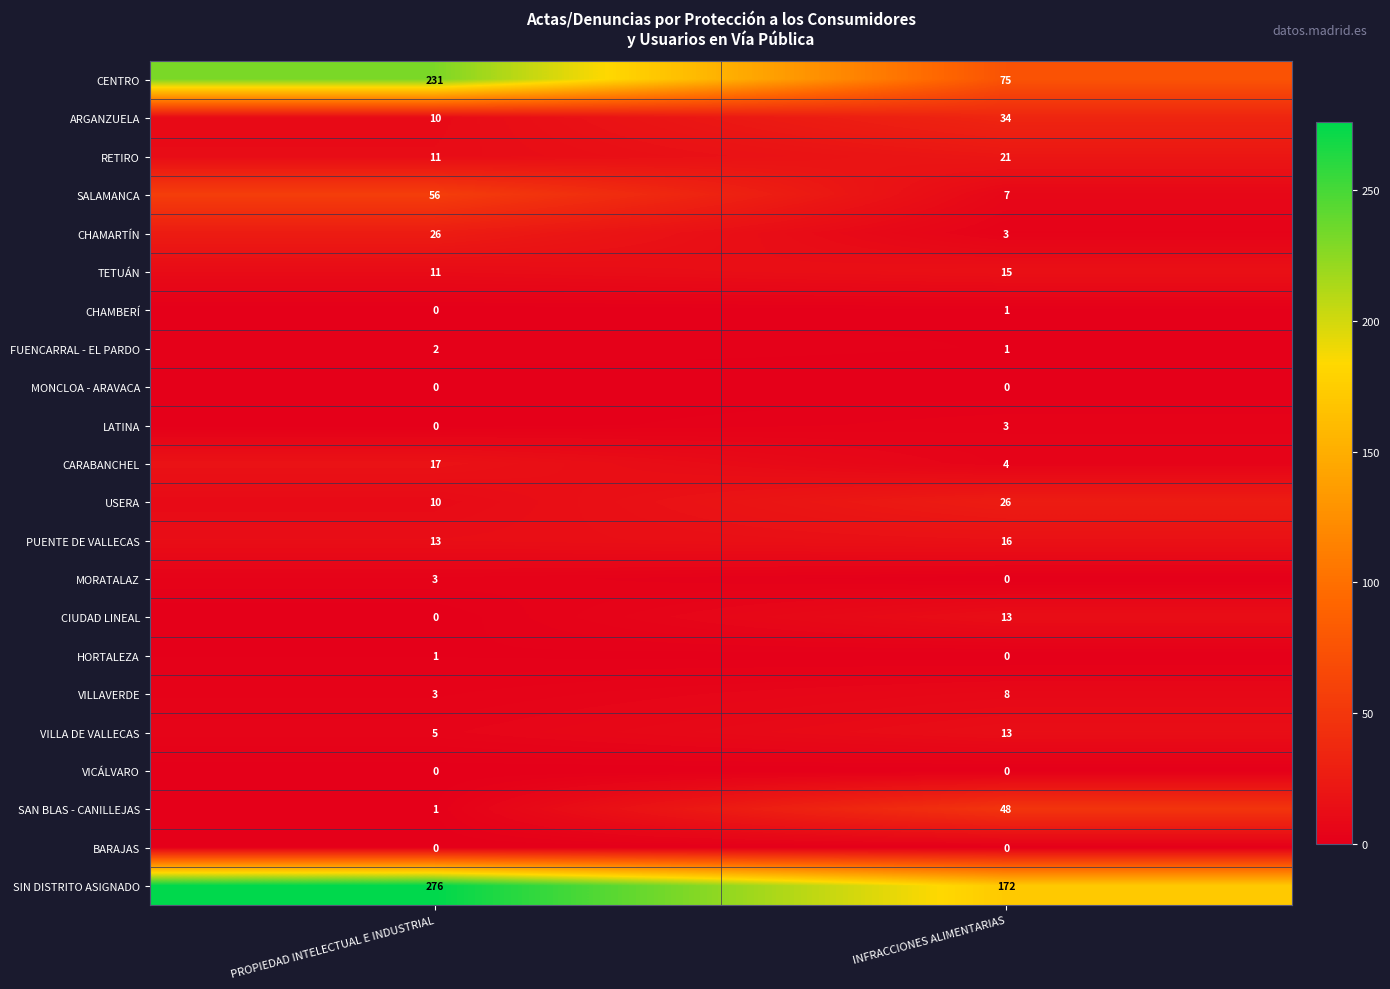

What is the total value across all series at INFRACCIONES ALIMENTARIAS?

460